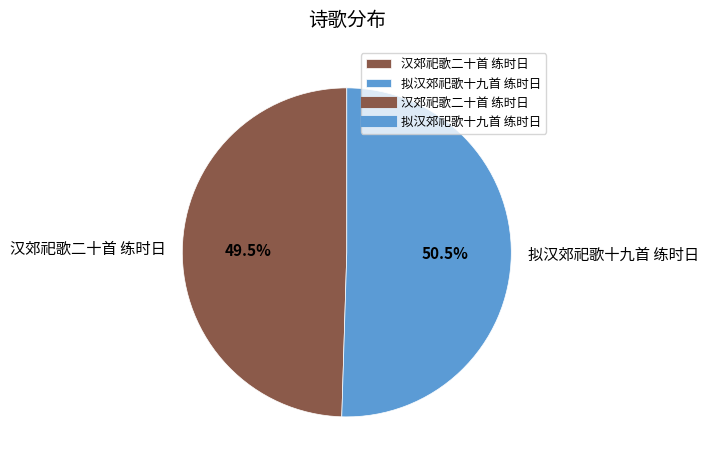

How many segments does this pie chart have?

2